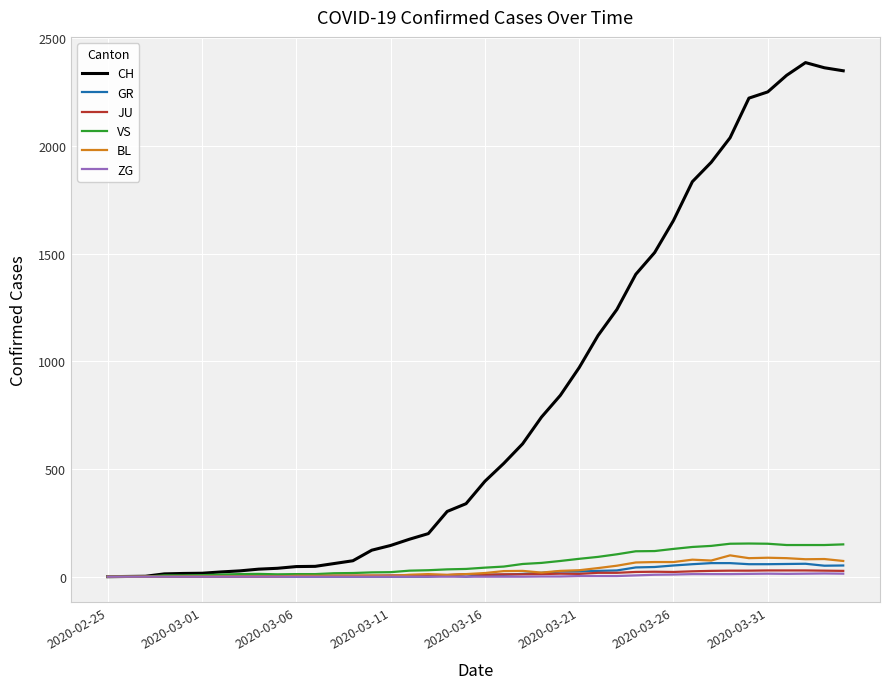

What is the sum of all BL values?

1259